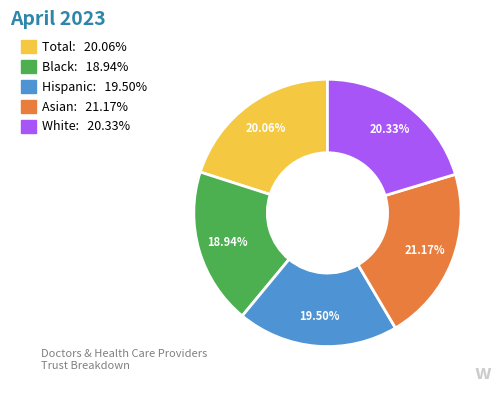

Count the number of slices in the pie.

5